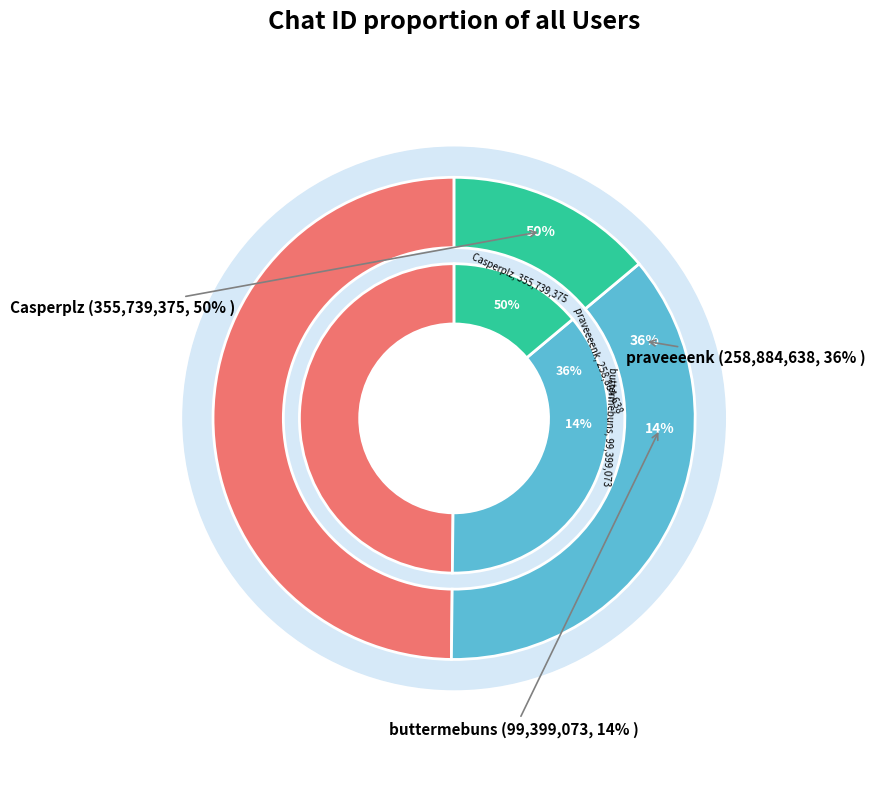

To the nearest percent, what percentage of the pie is Casperplz?

50%